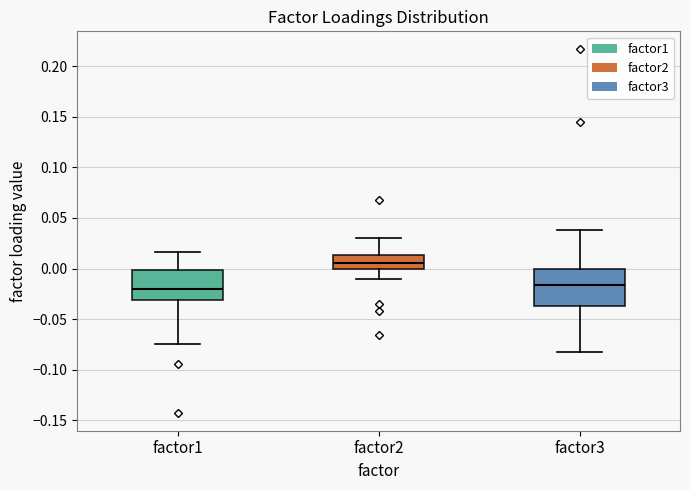

Where is the upper edge of the box for factor3 on the y-axis? The values are not printed on the chart, so give them approximately, as read against the axis.

0.000